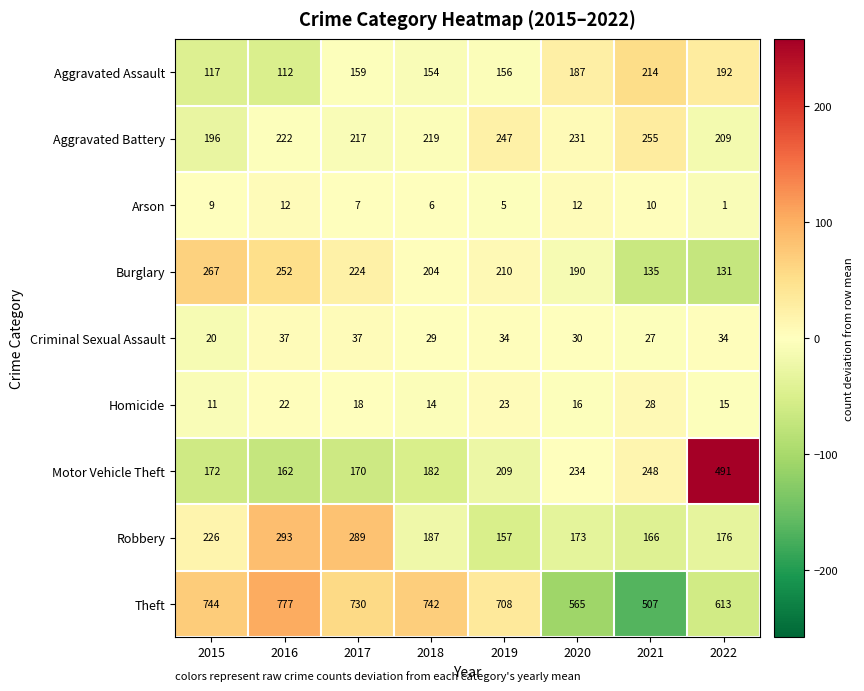

What is the maximum value for Arson?

12